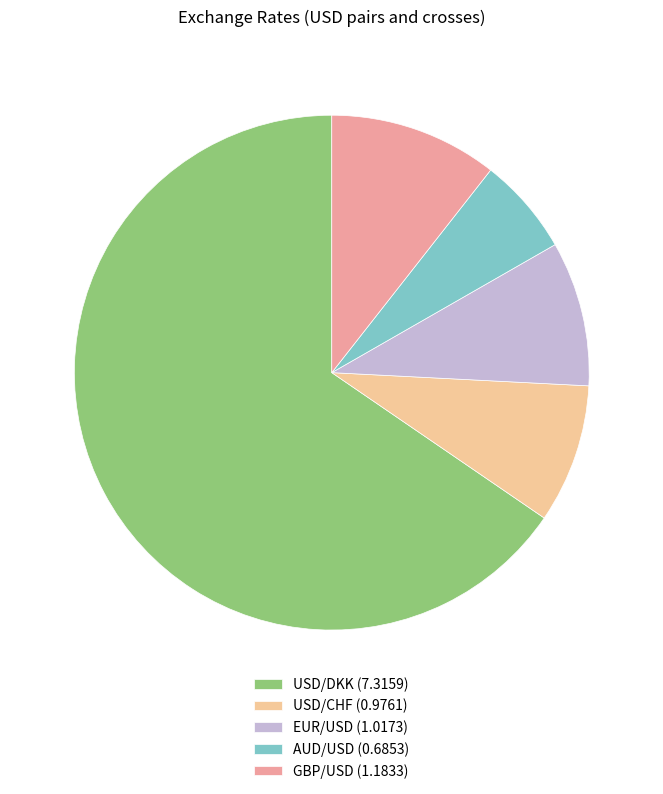

Combined, do USD/DKK (7.3159) and AUD/USD (0.6853) account for over 50%?

Yes